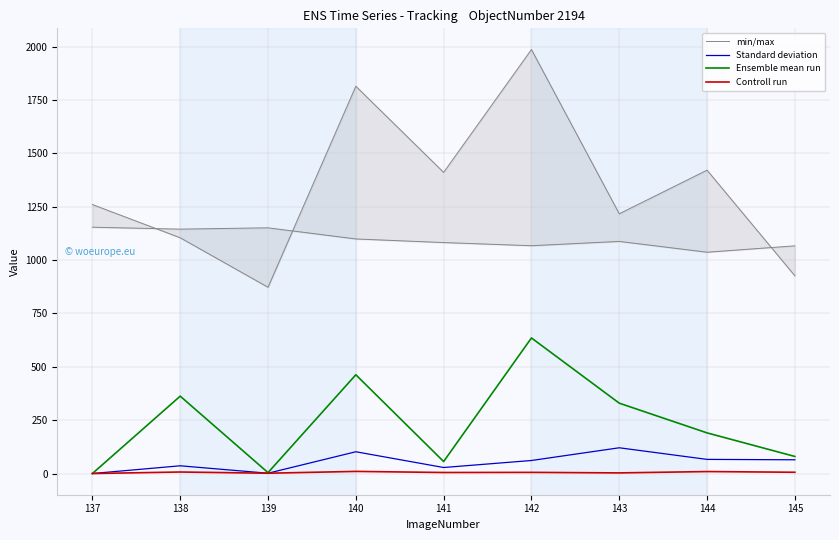

What is the total value across all series at 145?

1076.5